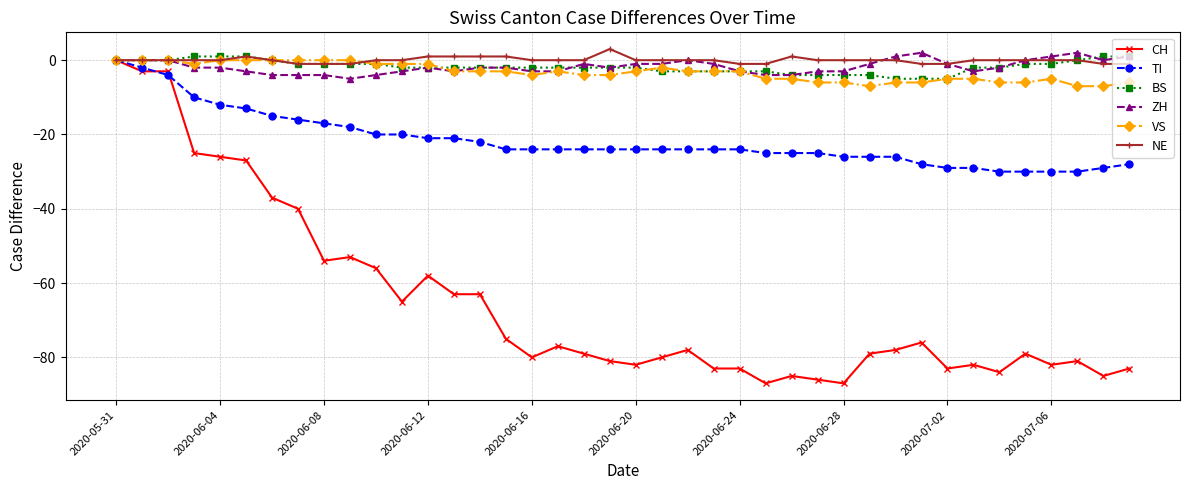

Which series has the largest range (max minus min)?

CH